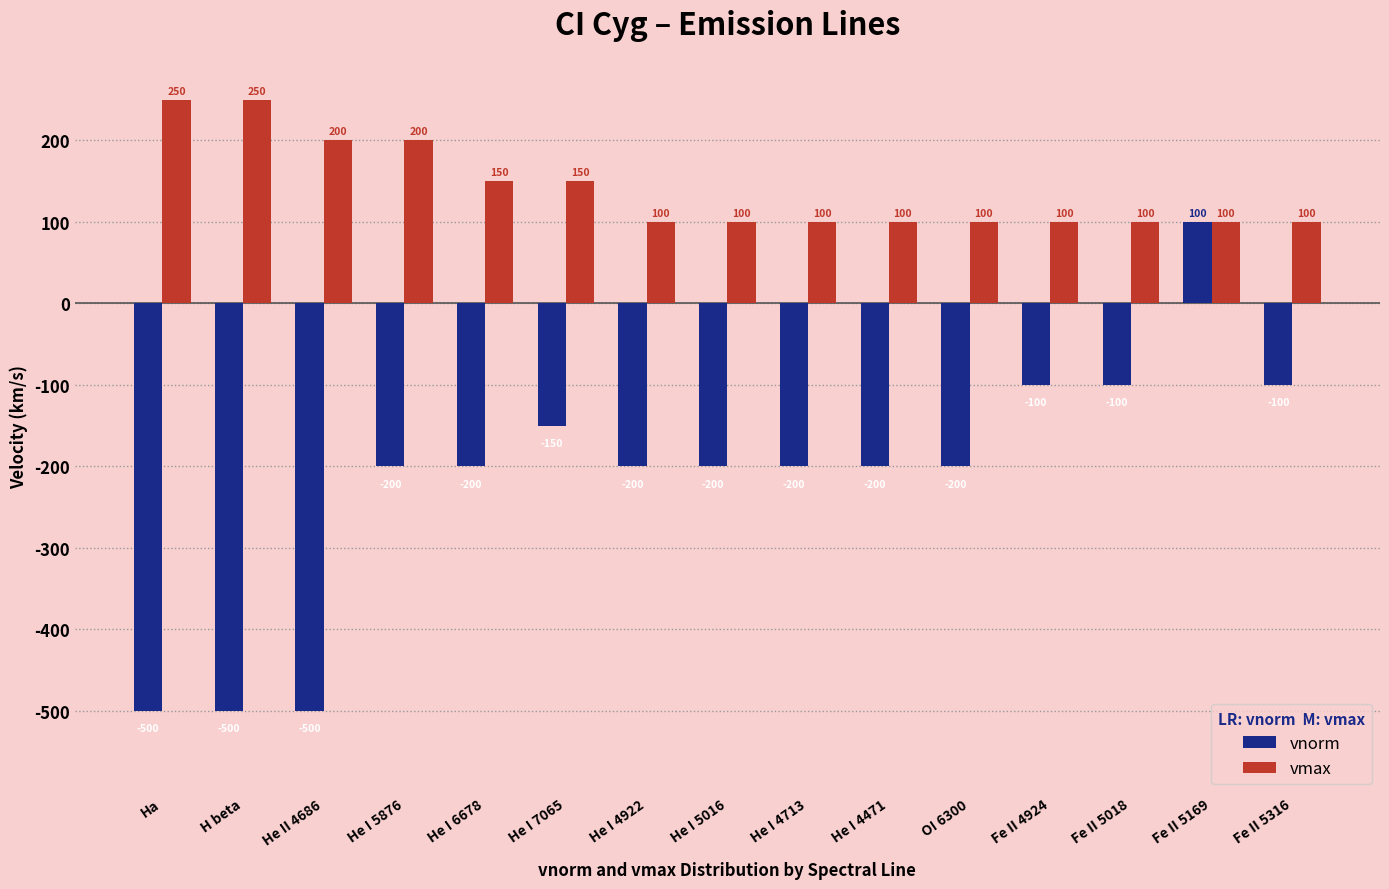

Reading left to right, extract all data points from this chart.

vnorm: -500	-500	-500	-200	-200	-150	-200	-200	-200	-200	-200	-100	-100	100	-100
vmax: 250	250	200	200	150	150	100	100	100	100	100	100	100	100	100